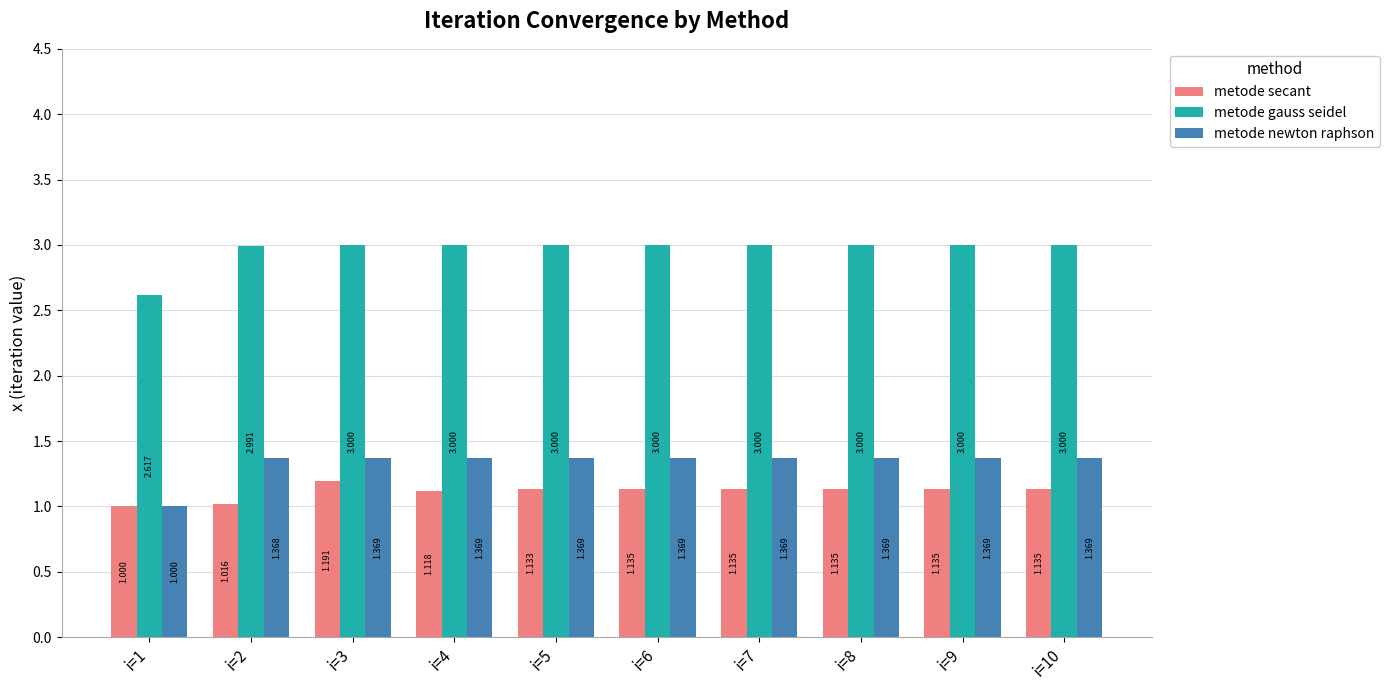

Which series has the largest range (max minus min)?

metode gauss seidel